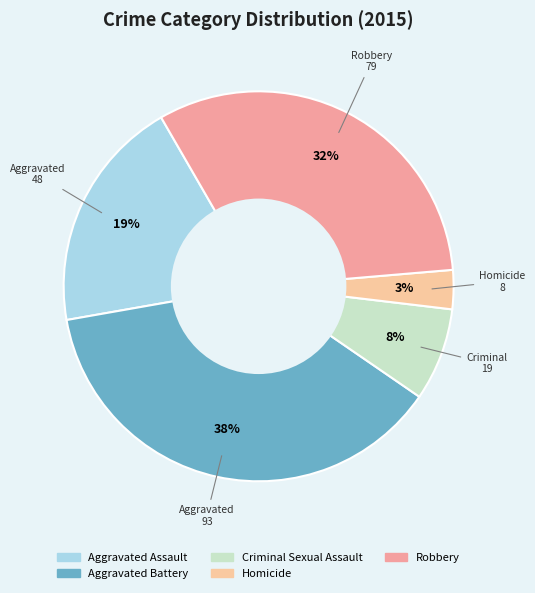

How many slices are in this pie chart?

5